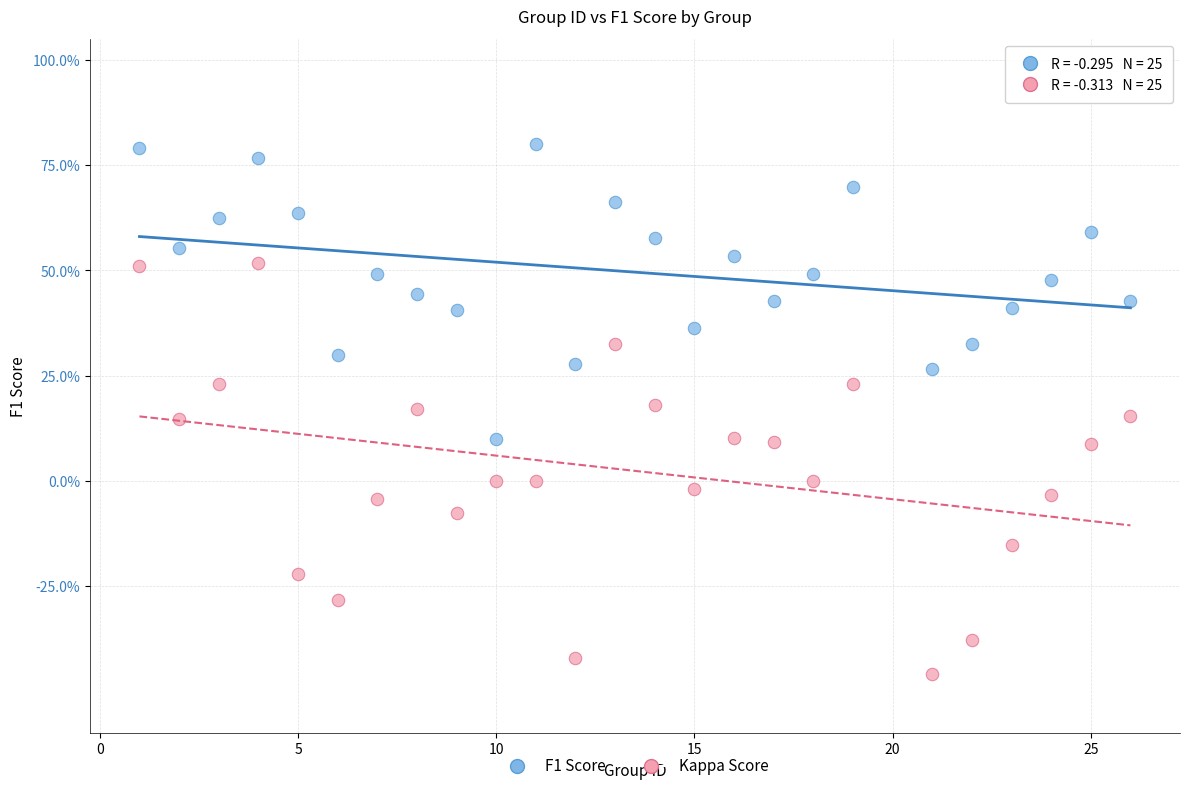

Which series contains the lowest Y value?

Kappa Score